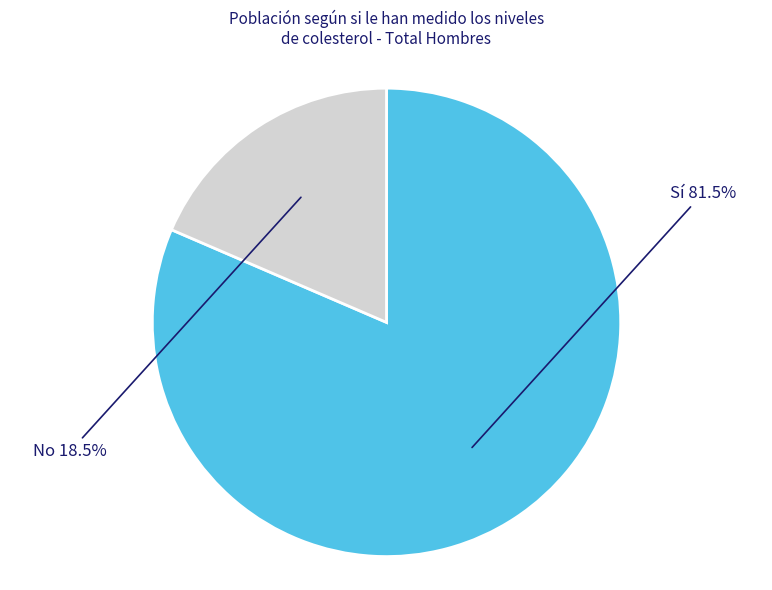

Is there a majority slice in this chart?

Yes